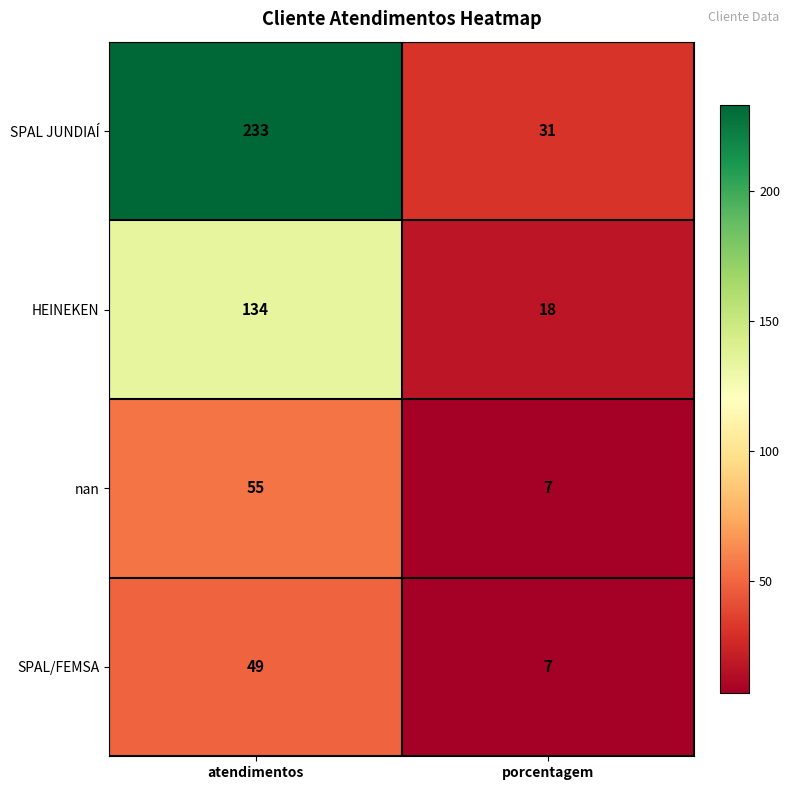

What is the lowest value of the HEINEKEN series?

18